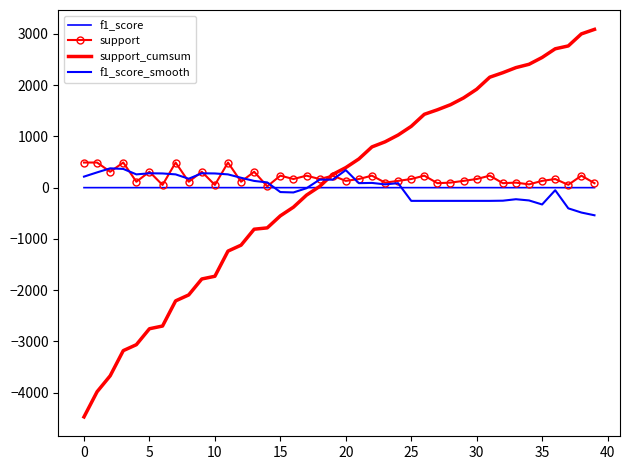

What is the highest value of the support_cumsum series?

3088.9